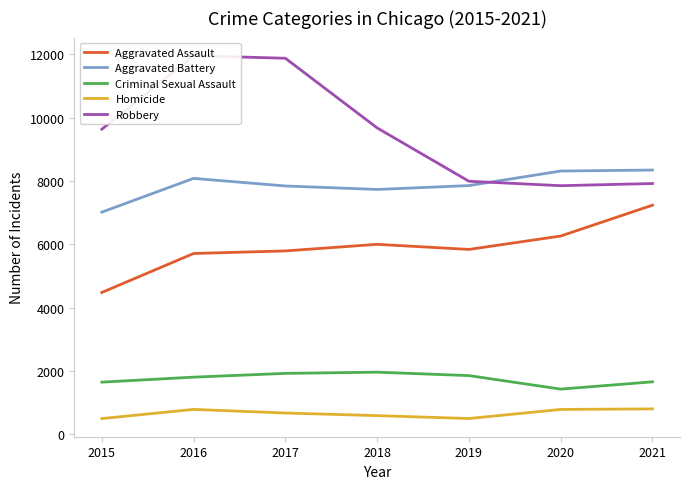

What are all the series names shown in the legend?

Aggravated Assault, Aggravated Battery, Criminal Sexual Assault, Homicide, Robbery